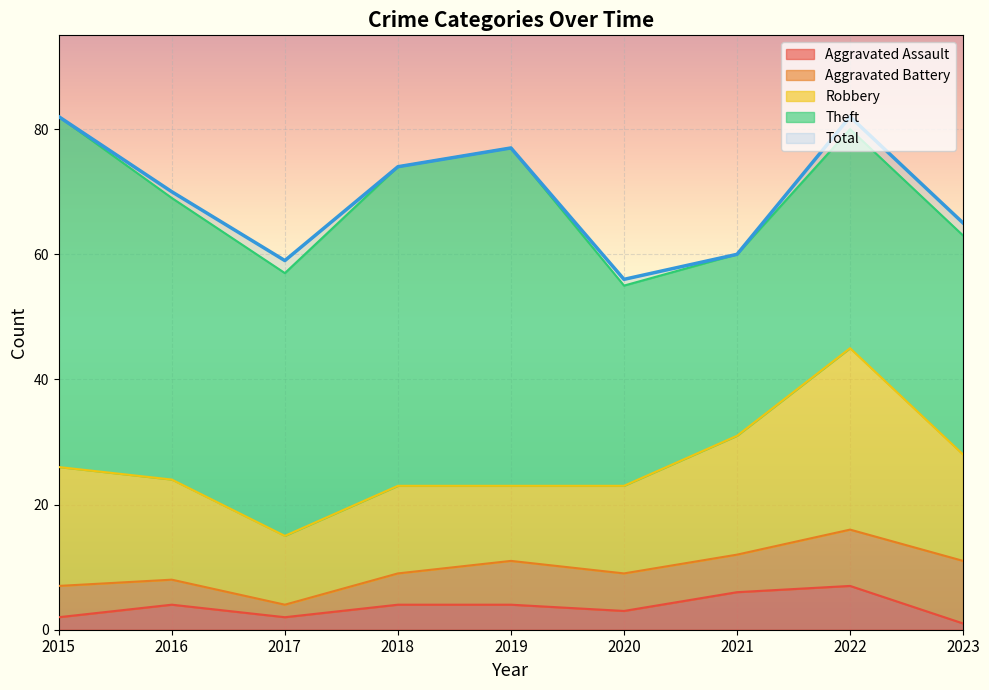

In Aggravated Assault, how many points are higher than both neighbors (excluding endpoints)?

2